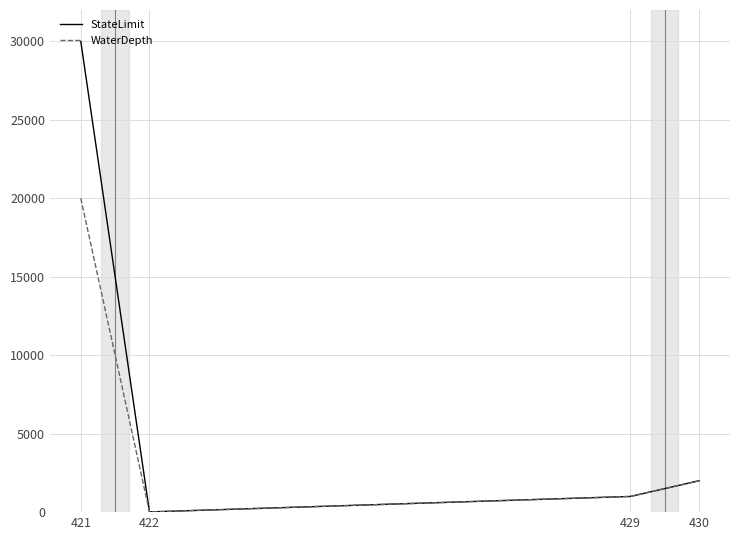

Which series changed the most between 421 and 429?

StateLimit